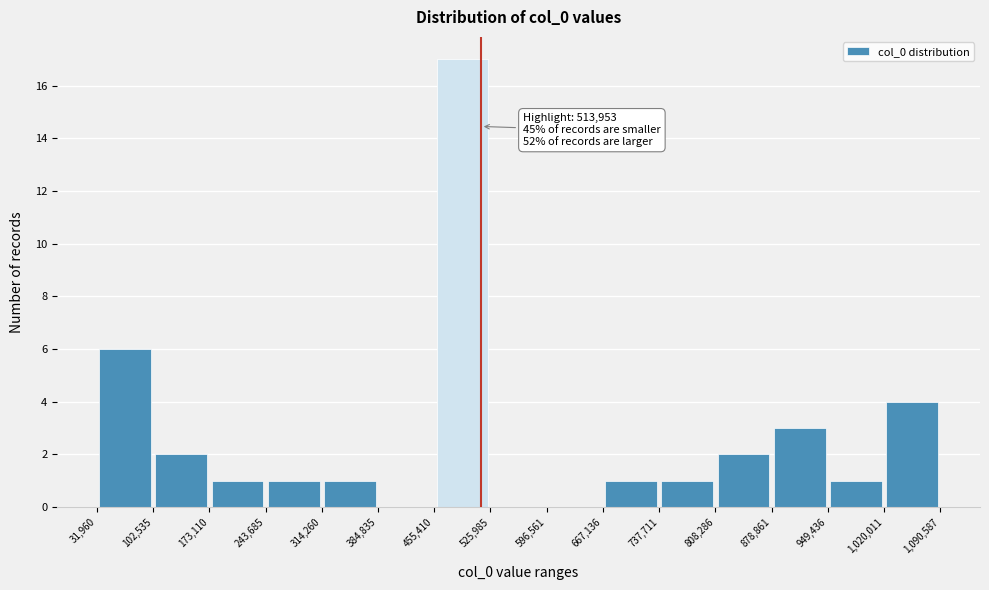

Which range on the x-axis has the tallest bar?

455,410 to 525,985